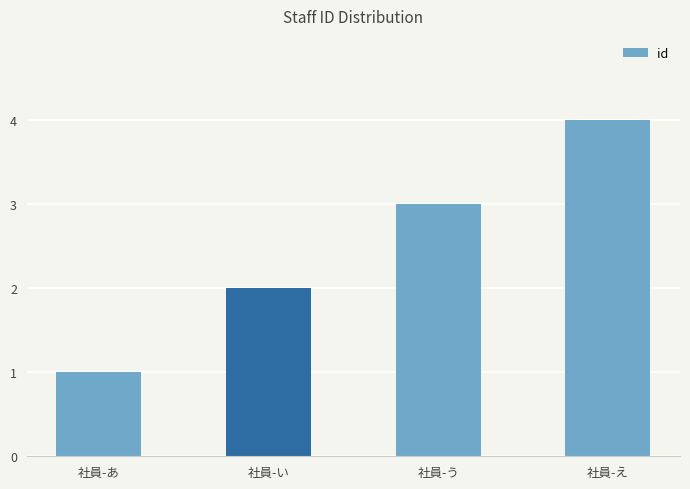

List the labels in order of value, smallest first.

社員-あ, 社員-い, 社員-う, 社員-え